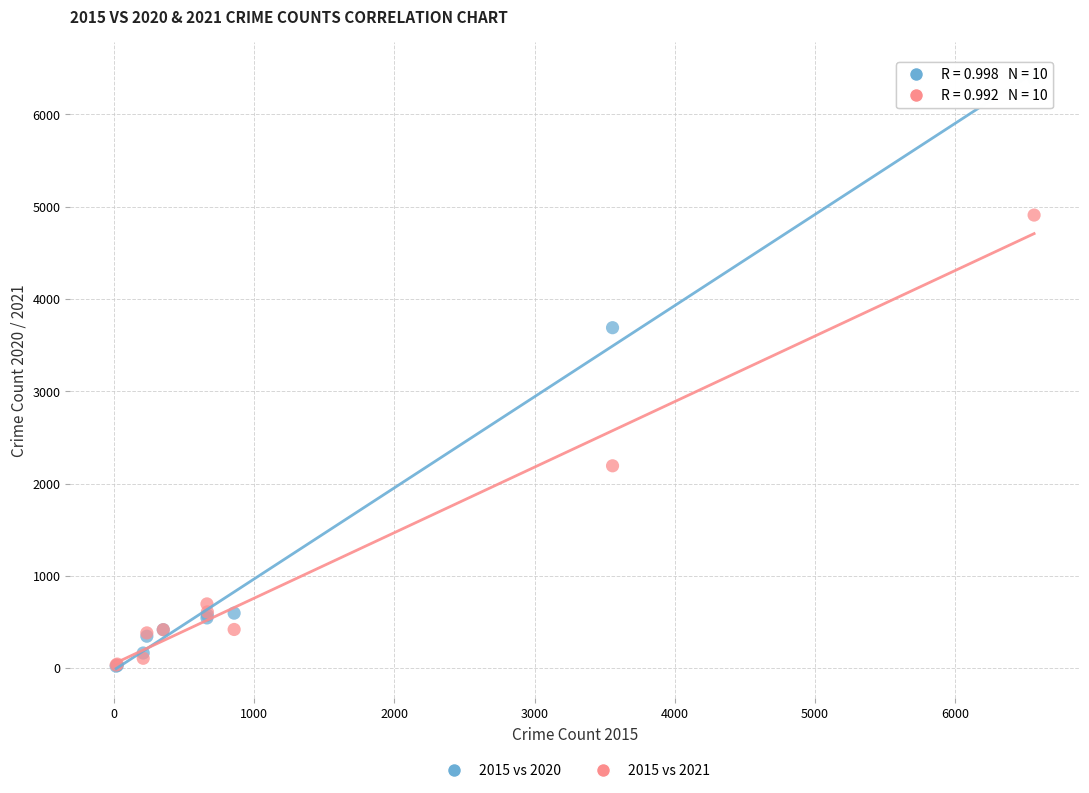

Which series has the largest Y range (max minus min)?

2015 vs 2020